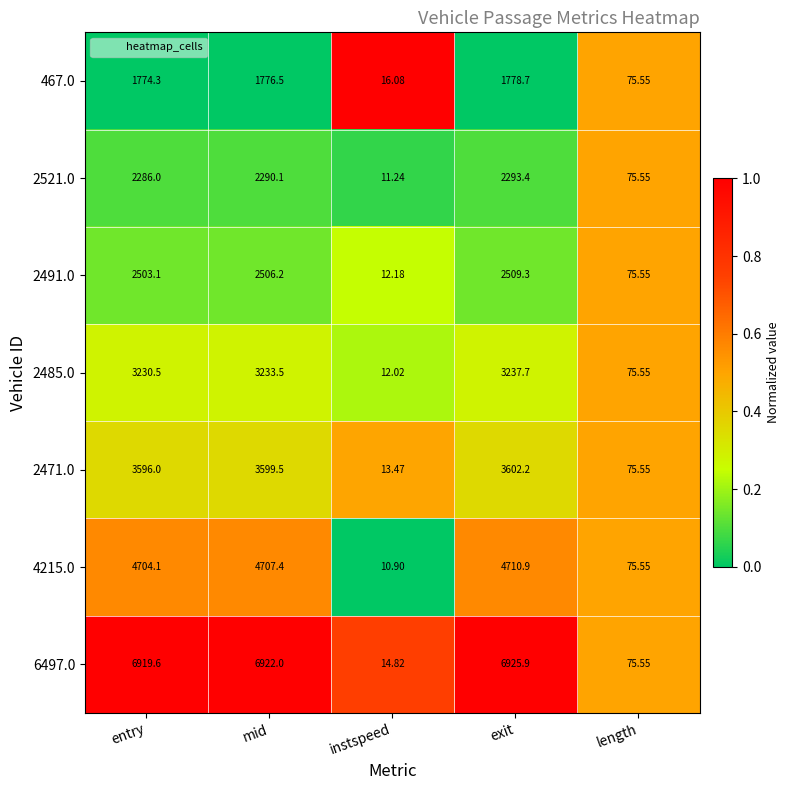

Which series has the largest total across all categories?

6497.0